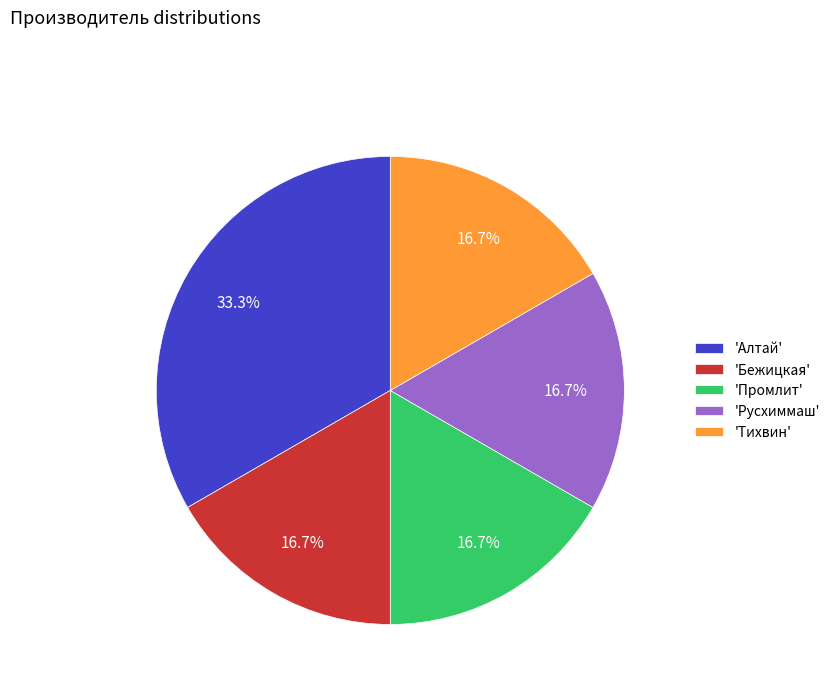

Is 'Русхиммаш' the majority of the pie?

No